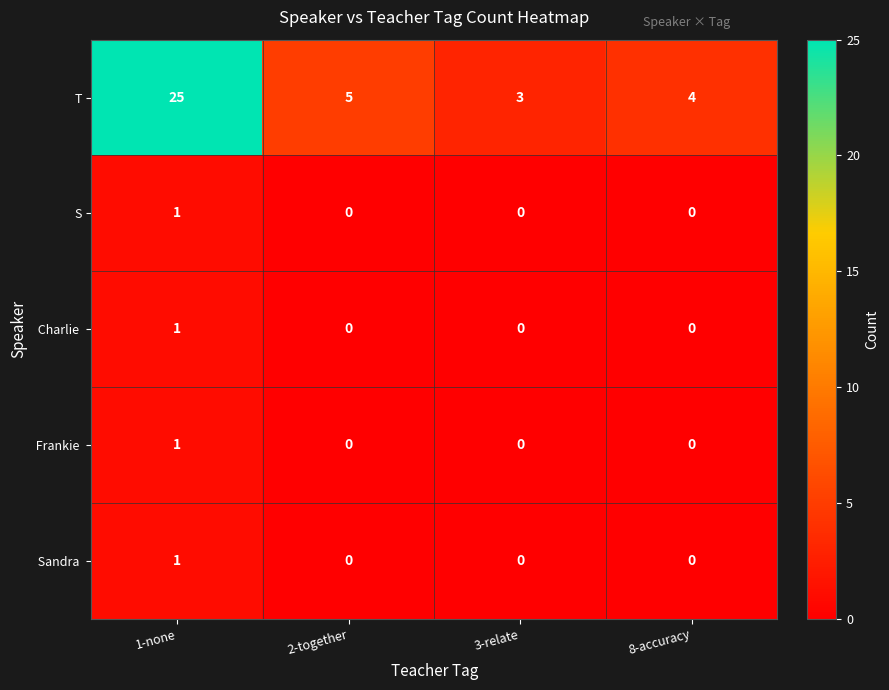

What is the difference between the maximum and minimum values in the T series?

22